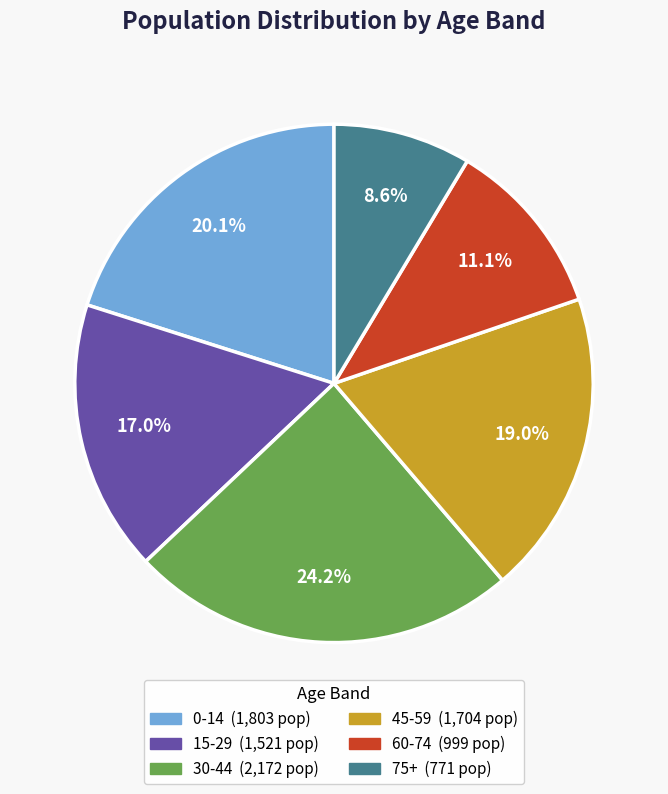

Is there any slice that represents more than half of the pie?

No